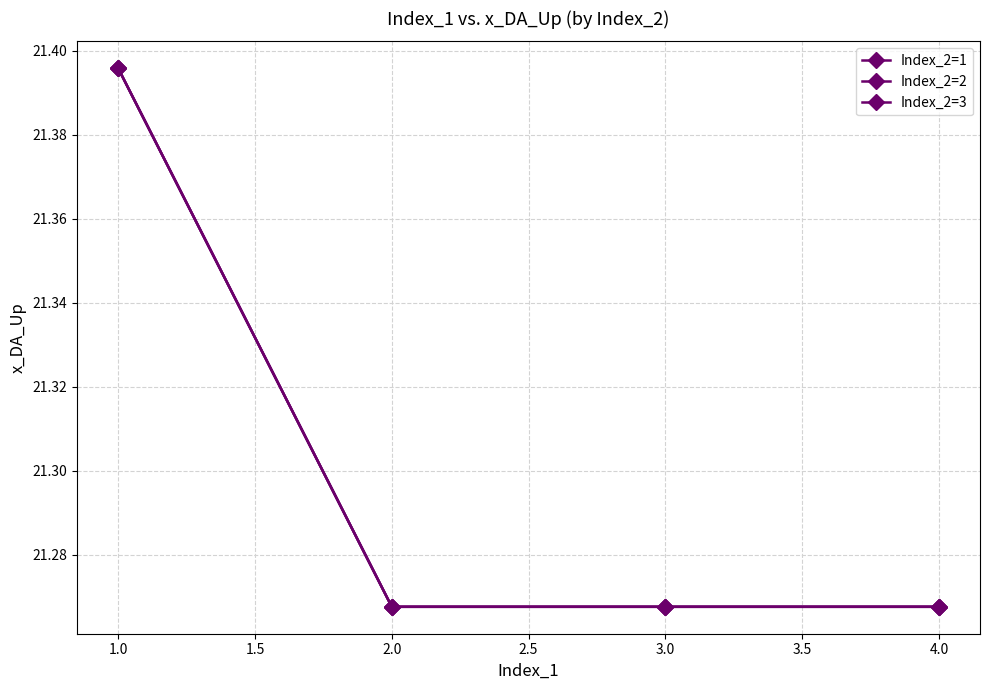

How many interior local valleys does the Index_2=3 series have?

1